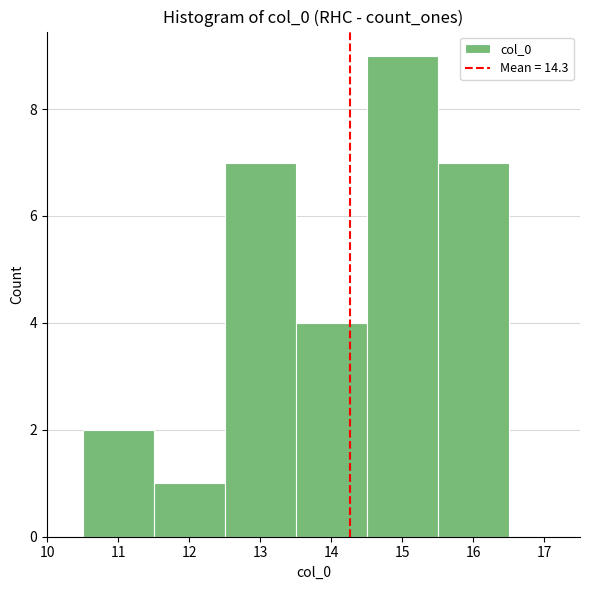

How tall is the bar that spans 15.5 to 16.5 on the x-axis? The values are not printed on the chart, so give them approximately, as read against the axis.

7